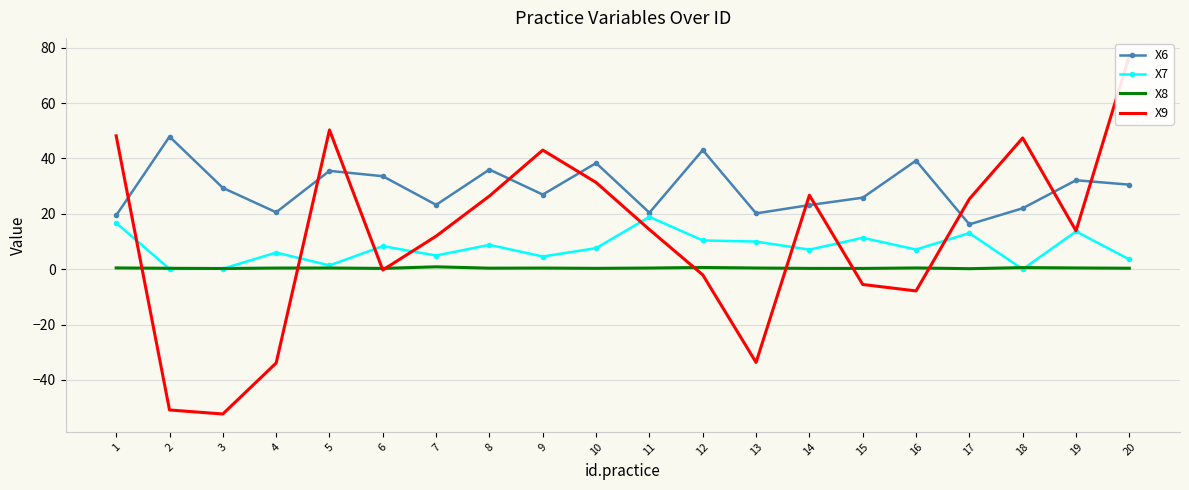

True or false: X7 has more than 0 points higher than both neighbors.

True